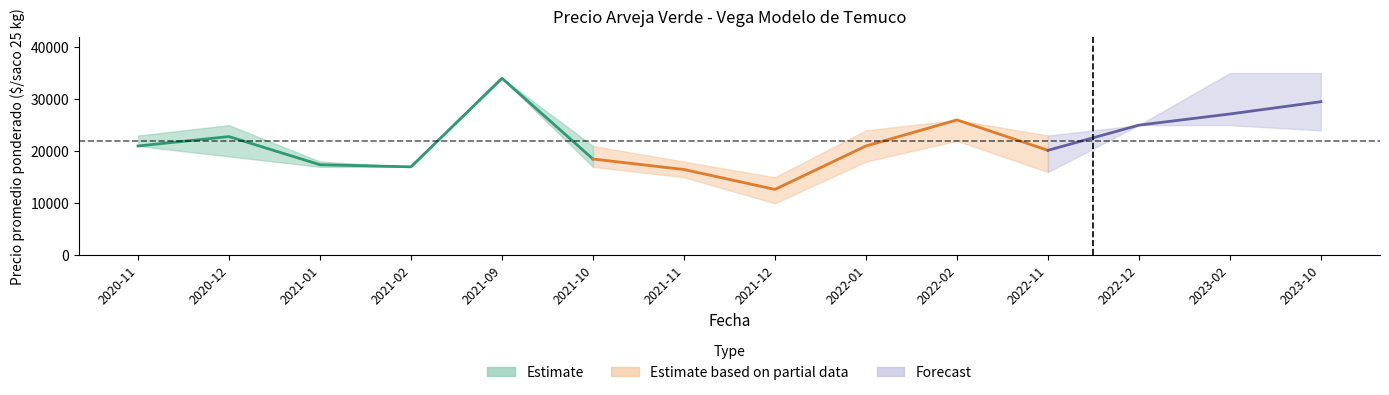

True or false: Precio maximo and Precio promedio ponderado intersect in this chart.

False